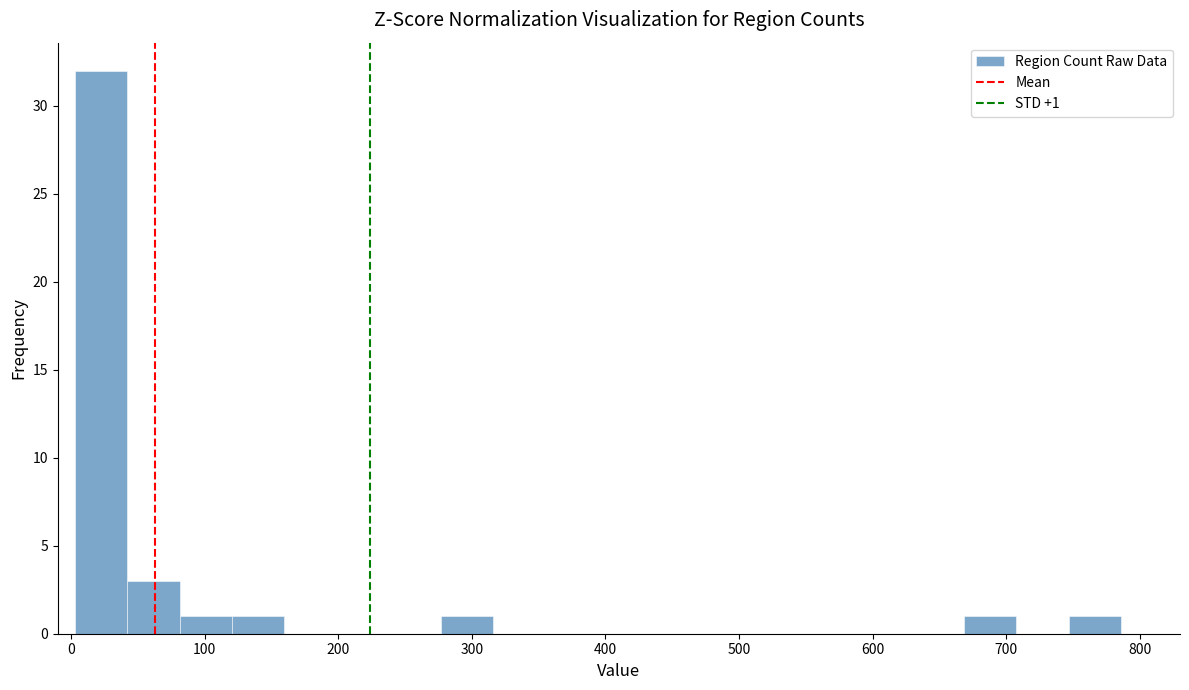

Around what value on the x-axis is the tallest bar? Give the approximate position of its centre, as read against the axis.

20